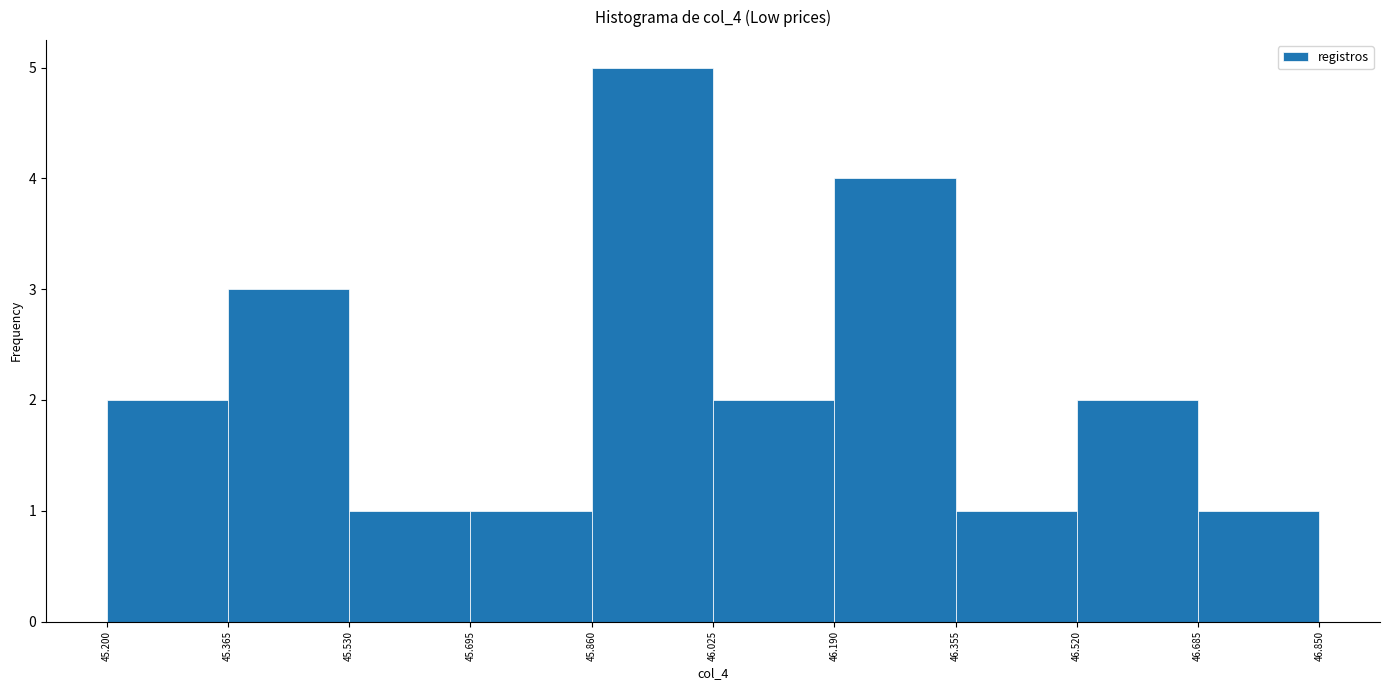

Reading left to right, list every bar in this chart as the range it spans on the x-axis followed by its height. The values are not printed on the chart, so give them approximately, as read against the axis.

45.200 to 45.365: 2
45.365 to 45.530: 3
45.530 to 45.695: 1
45.695 to 45.860: 1
45.860 to 46.025: 5
46.025 to 46.190: 2
46.190 to 46.355: 4
46.355 to 46.520: 1
46.520 to 46.685: 2
46.685 to 46.850: 1